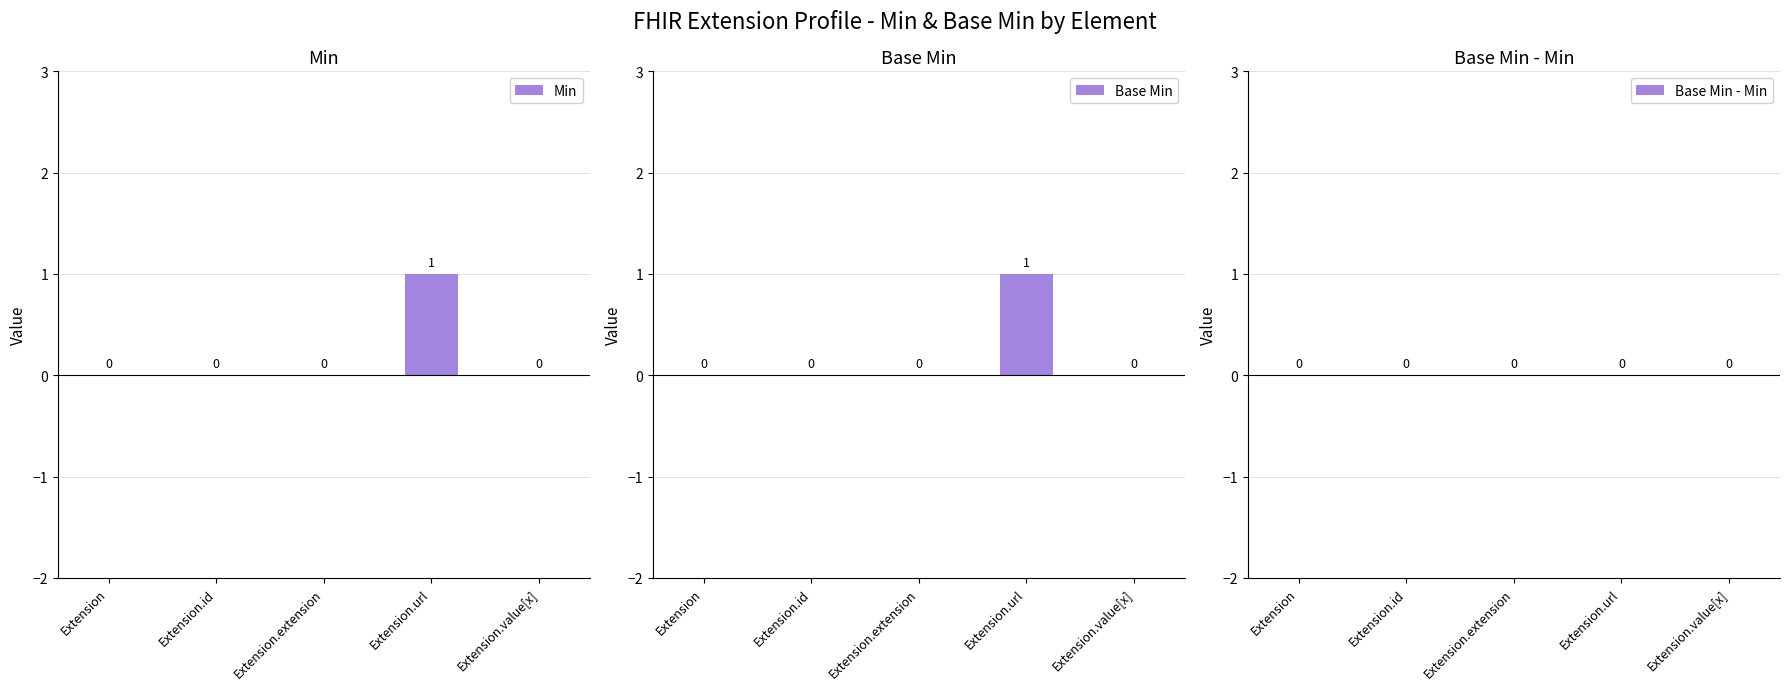

What is the label of the 1st bar from the right?

Extension.value[x]